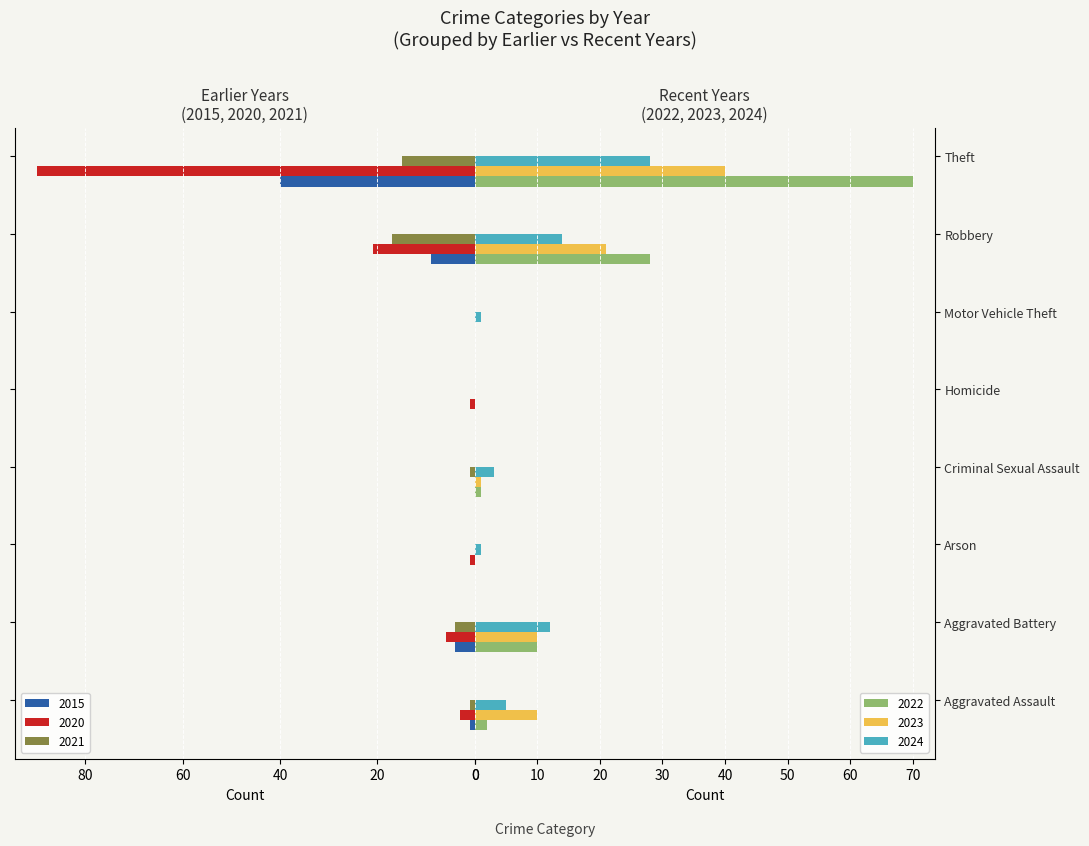

What is the sum of all 2015 values?

54